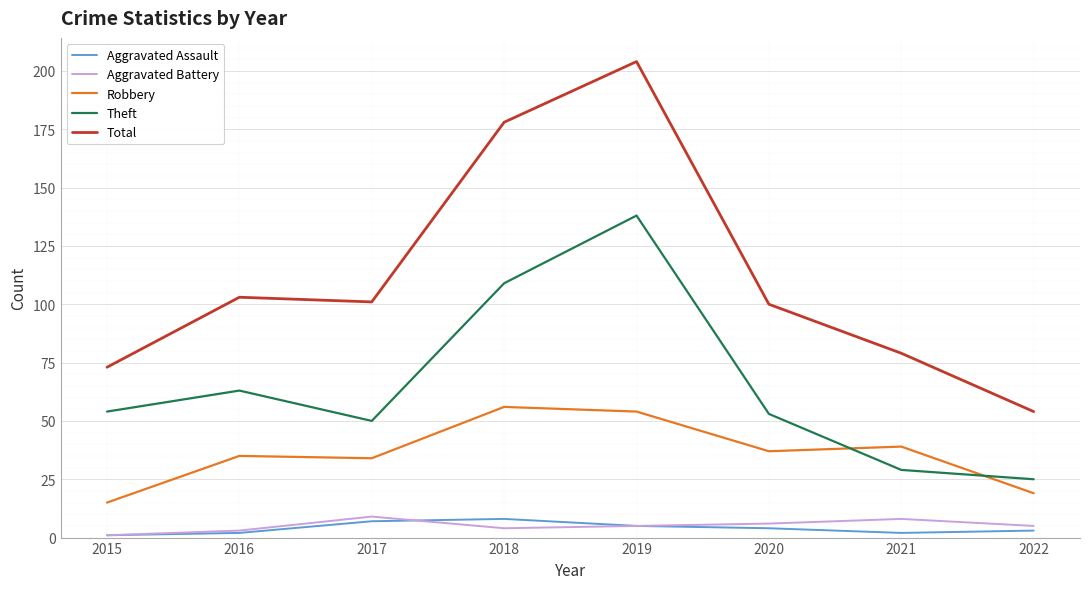

Is this an area chart (filled region under the line)?

No